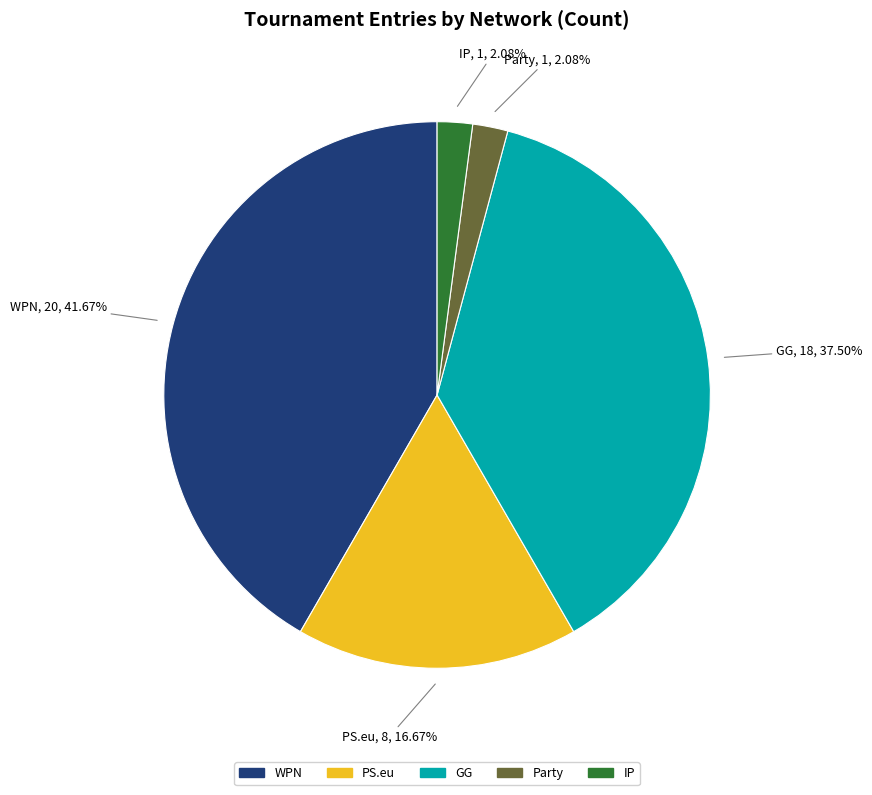

The PS.eu slice represents 25% of the pie. True or false?

False